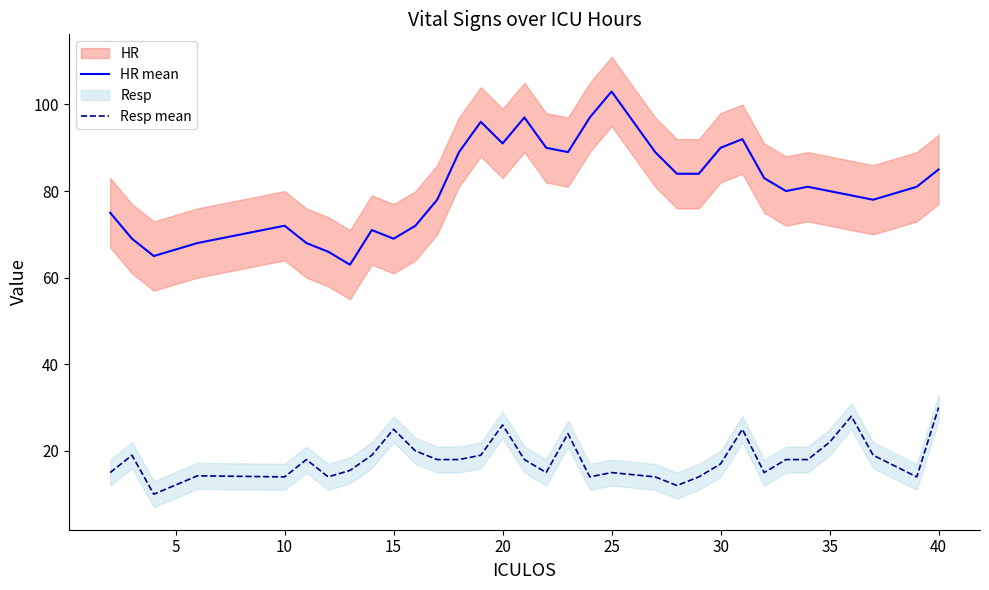

What is the average value of the HR mean series?

81.0